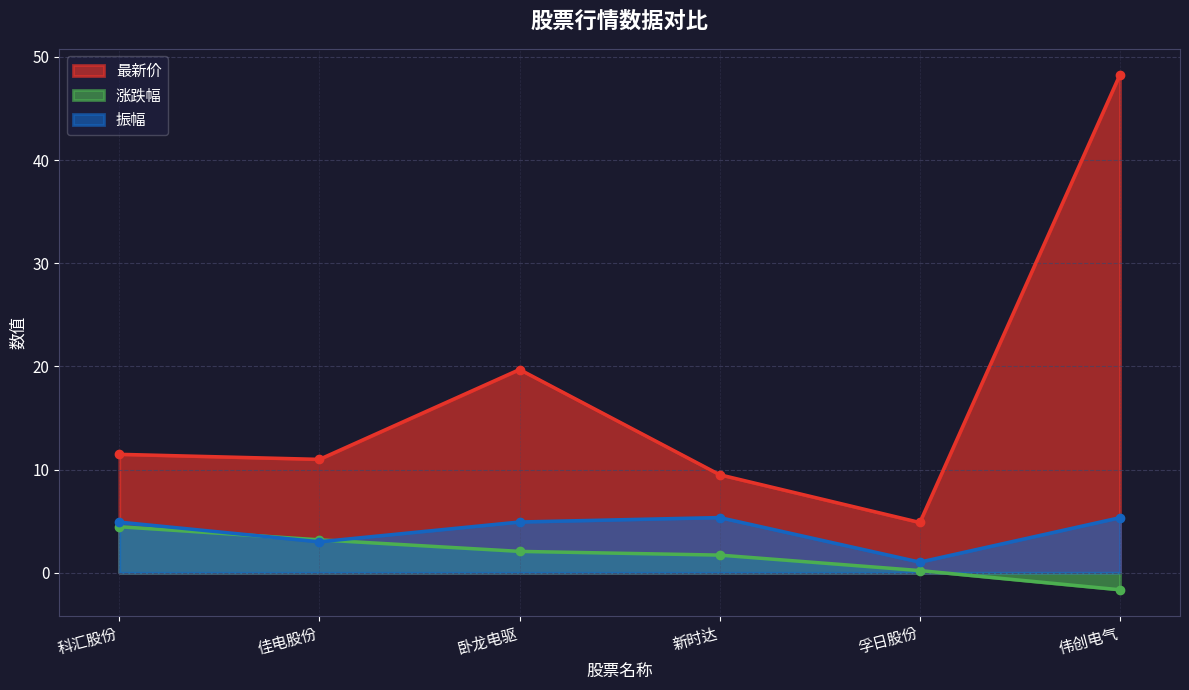

The 涨跌幅 series shows 0.2 at 孚日股份. True or false?

True